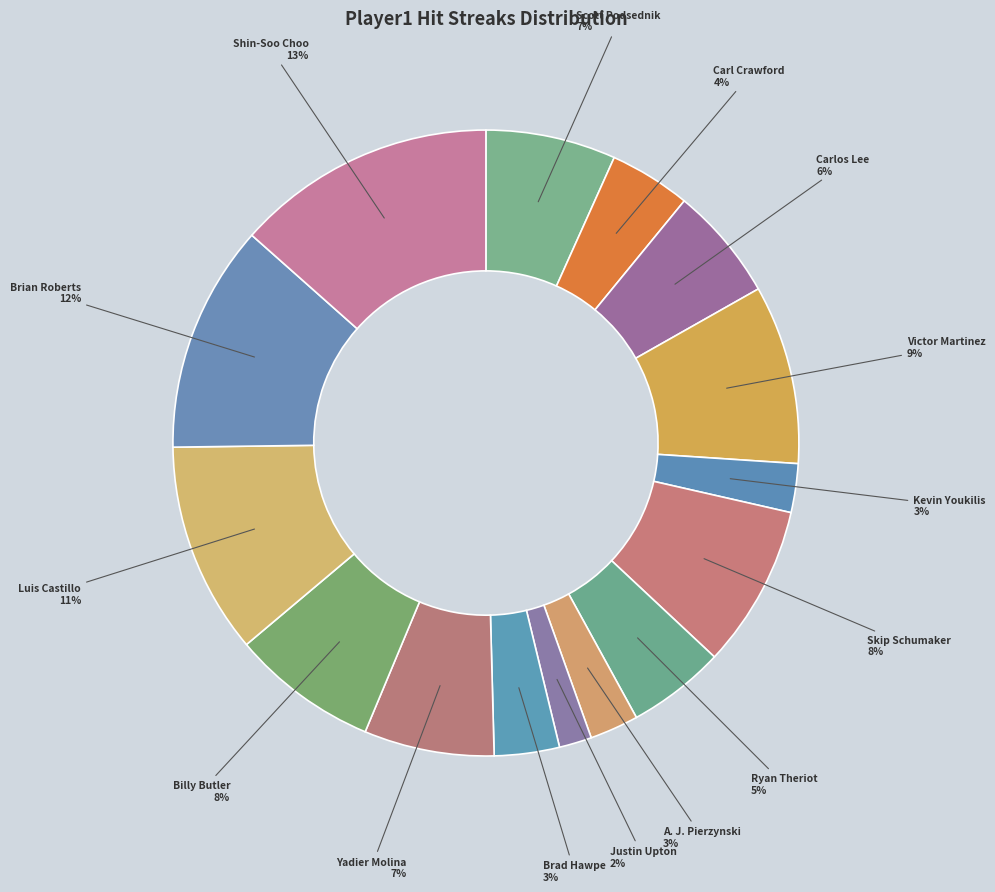

Combined, do Yadier Molina and Victor Martinez account for over 50%?

No